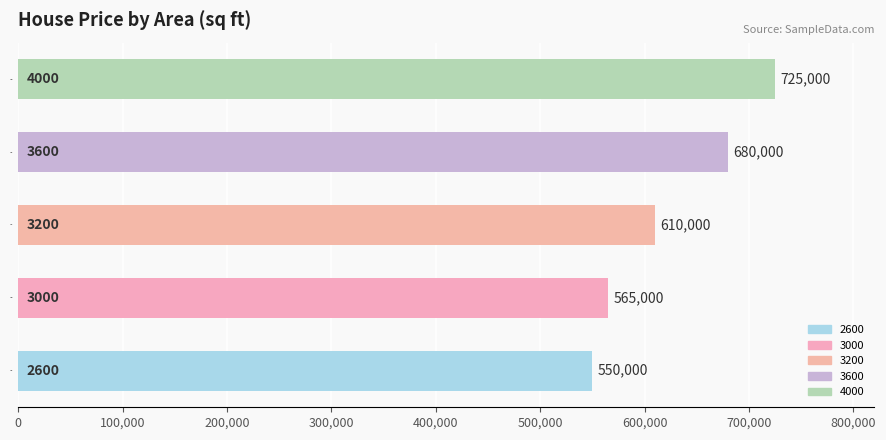

Between 3600 and 2600, which is larger?

3600